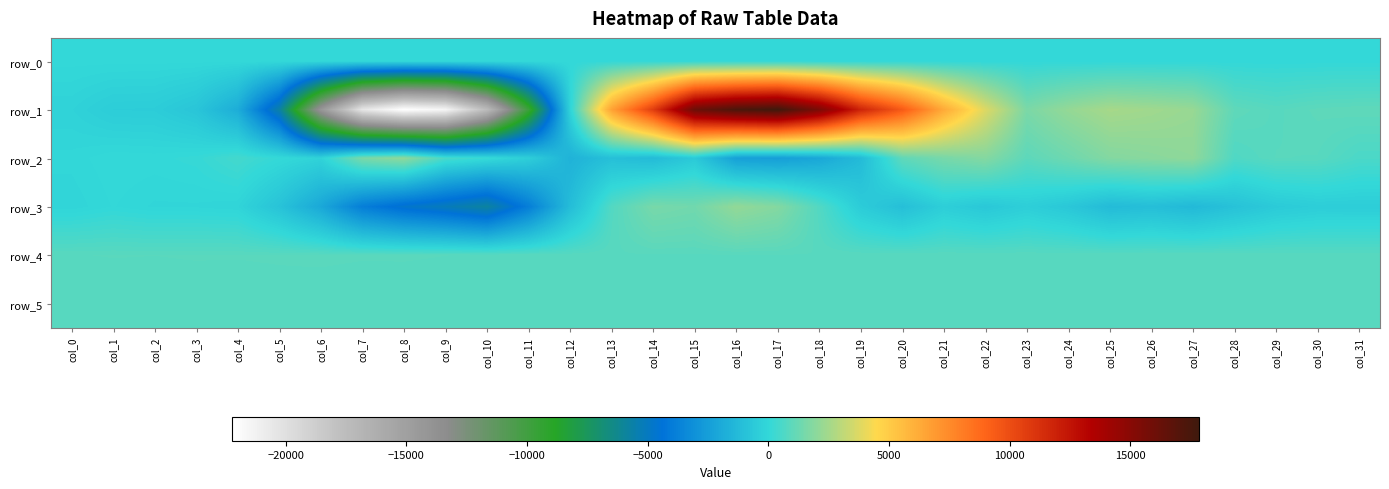

At which label does row_3 reach its peak?

col_16